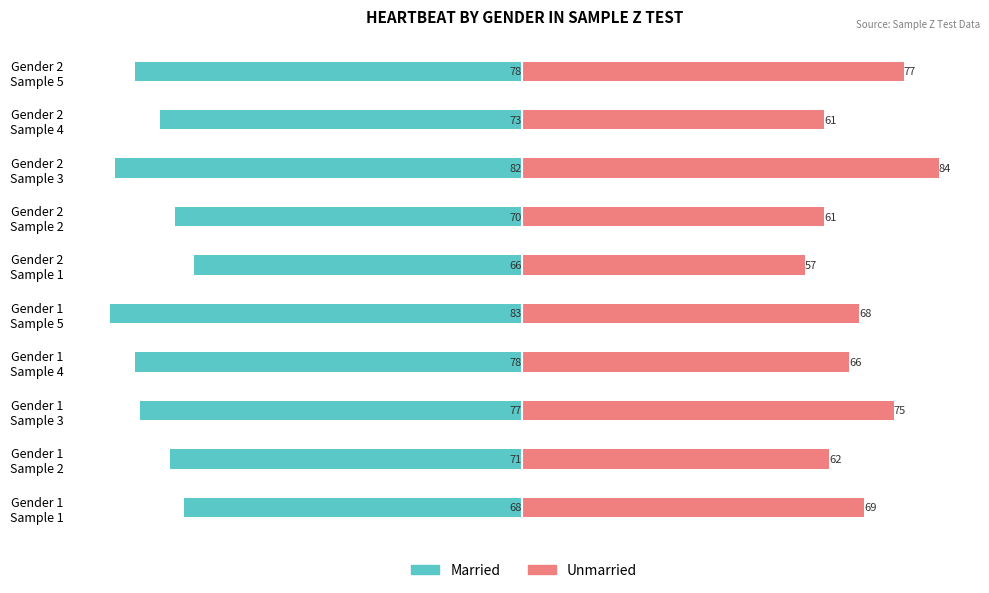

What are all the series names shown in the legend?

Married, Unmarried